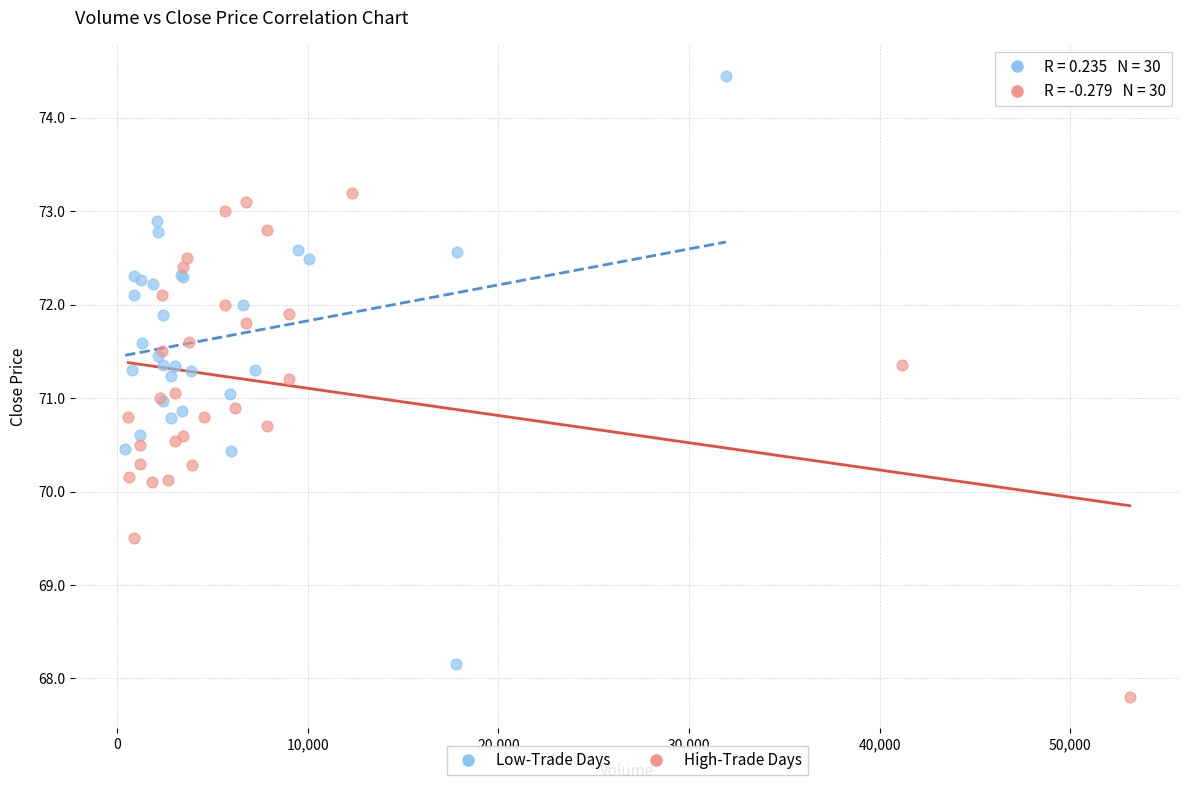

Which series contains the highest Y value?

Low-Trade Days